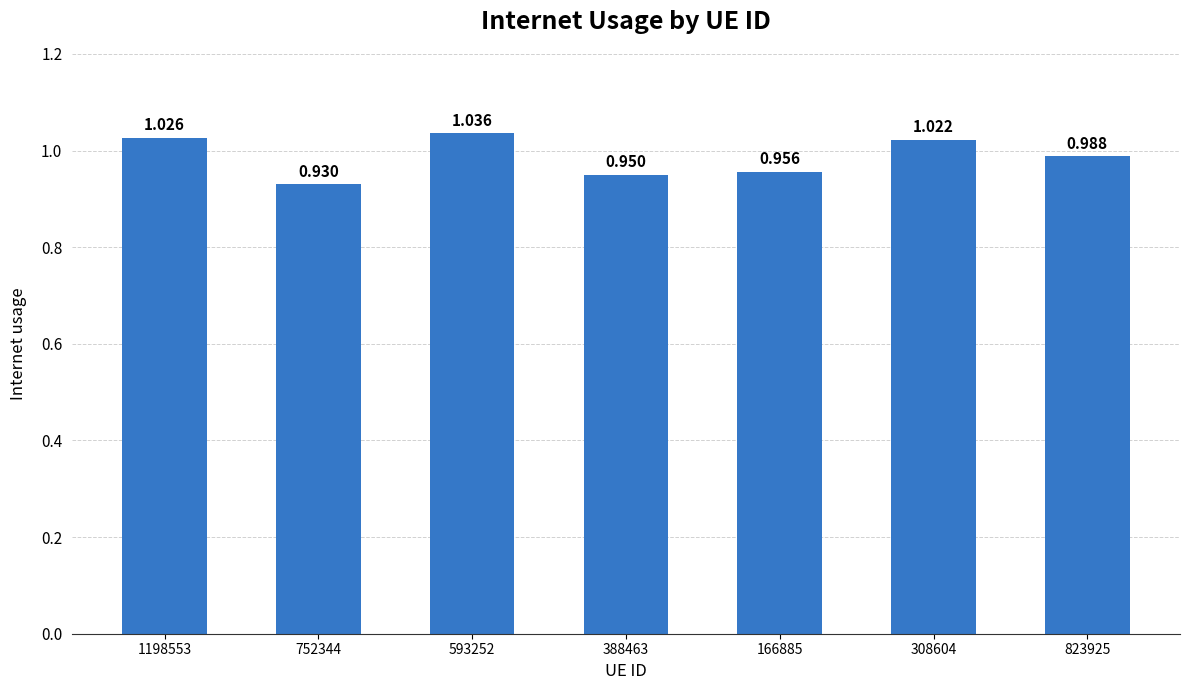

List the labels in order of value, largest first.

593252, 1198553, 308604, 823925, 166885, 388463, 752344